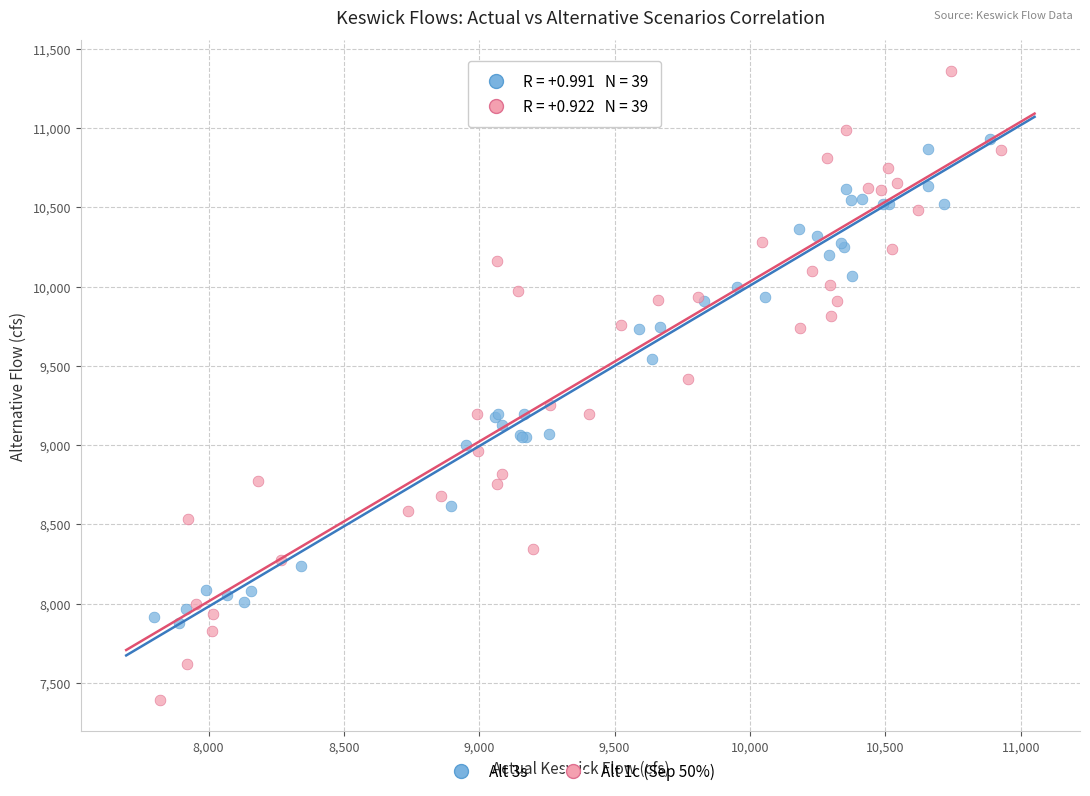

Which series reaches the minimum Y coordinate?

Alt 1c (Sep 50%)